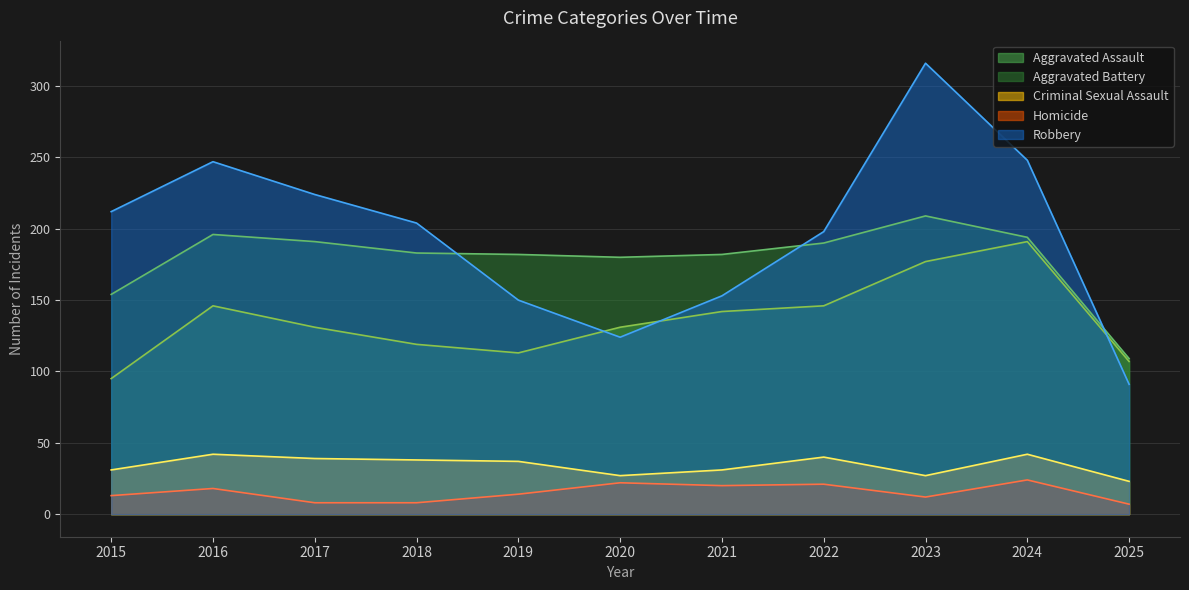

What is the minimum value shown in the chart?

7